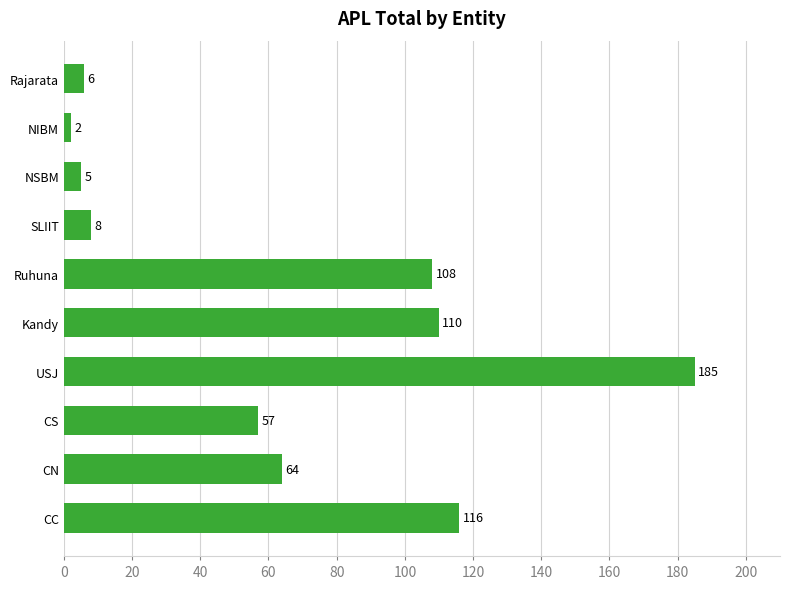

How many values are below 64?

5